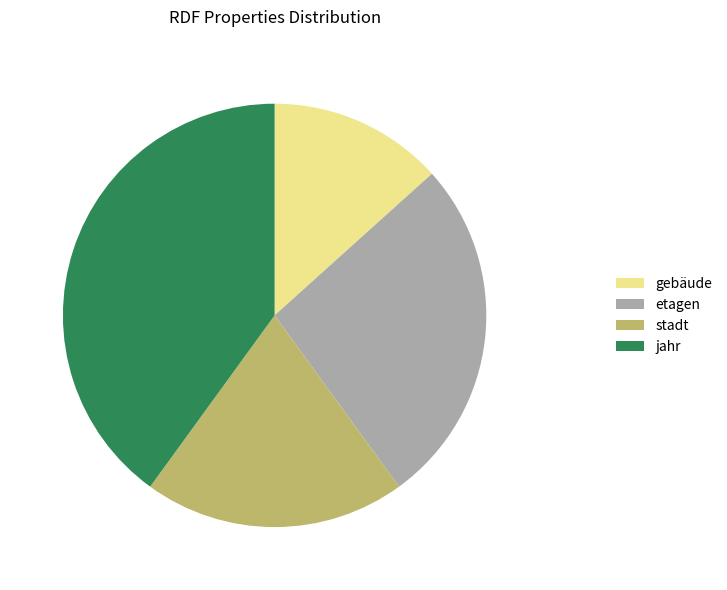

Rank the categories by value from highest to lowest.

jahr, etagen, stadt, gebäude